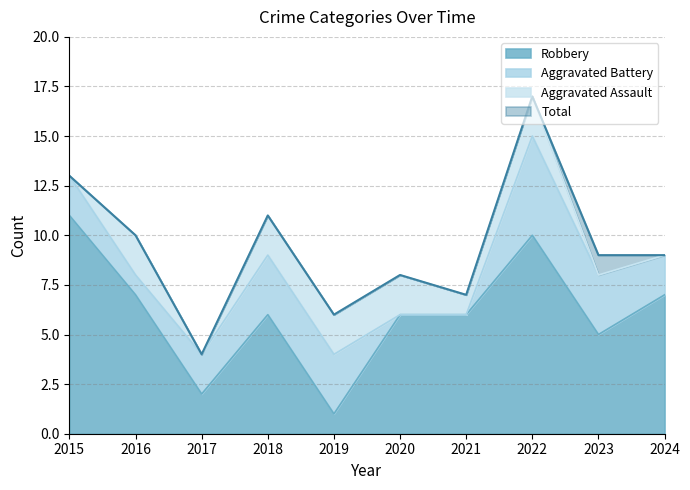

True or false: Robbery and Total intersect in this chart.

False